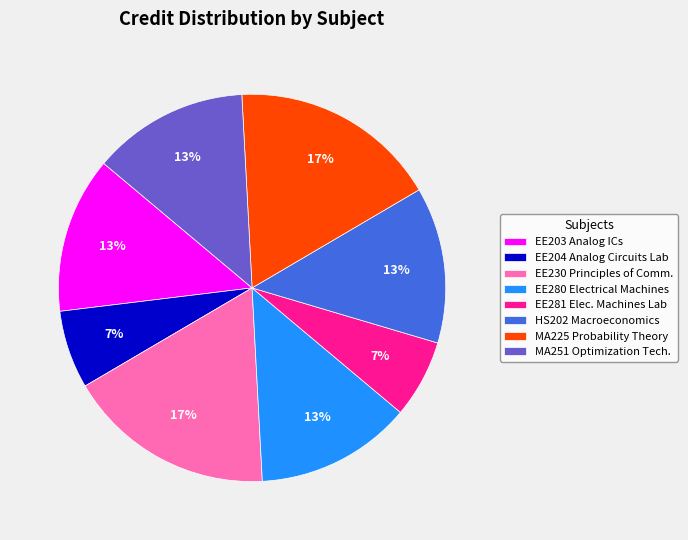

How many slices are in this pie chart?

8